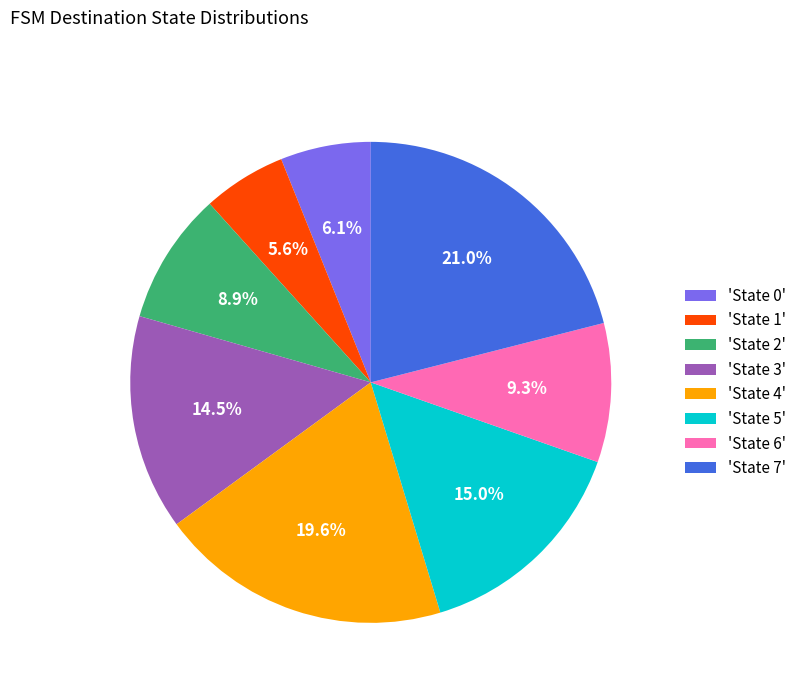

Is there any slice that represents more than half of the pie?

No